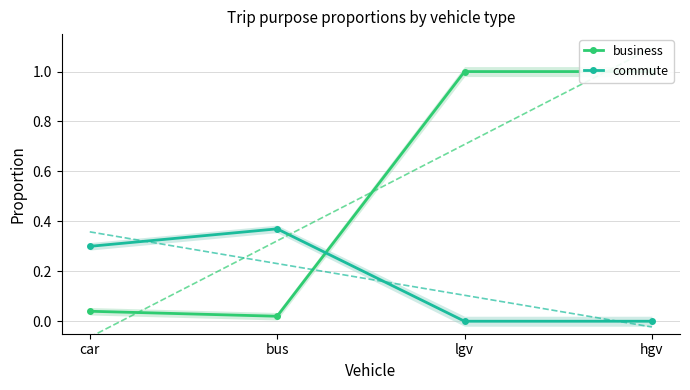

Reading right to left, extract all data points from this chart.

business: 1.0	1.0	0.0	0.0
commute: 0.0	0.0	0.4	0.3